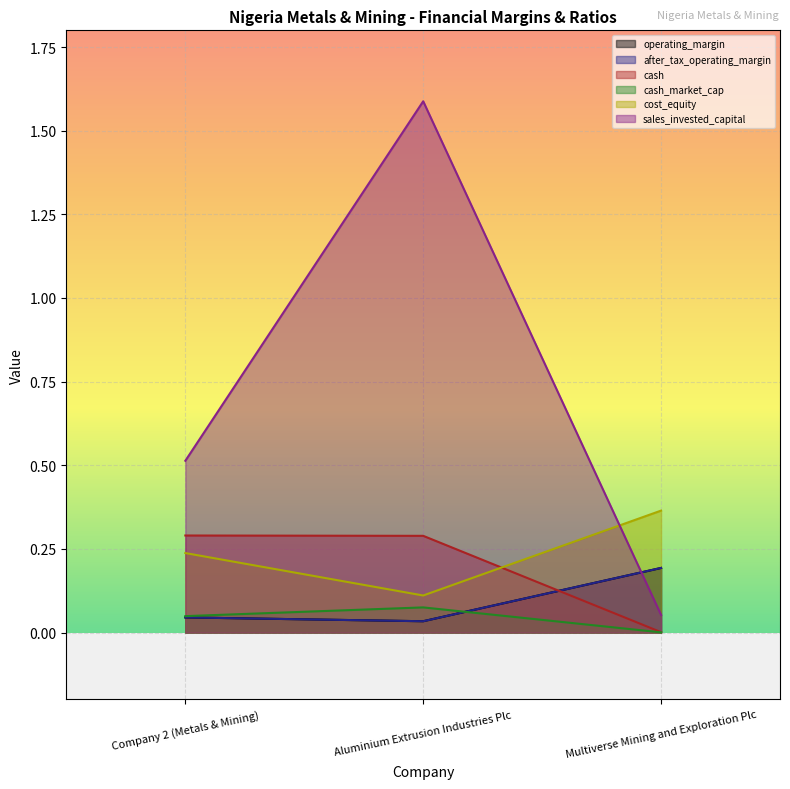

Where is operating_margin nearest to the value 0?

Aluminium Extrusion Industries Plc